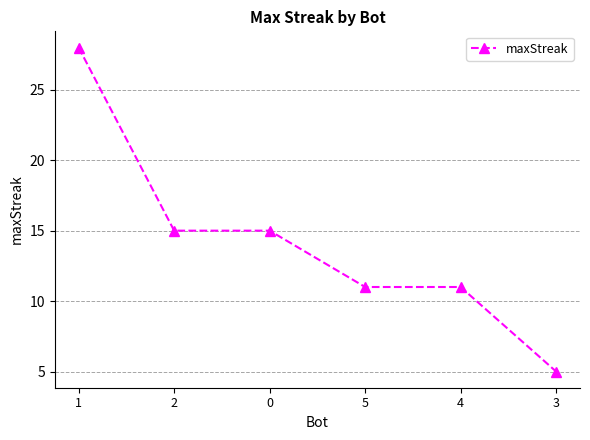

What is the difference between the maximum and minimum values?

23